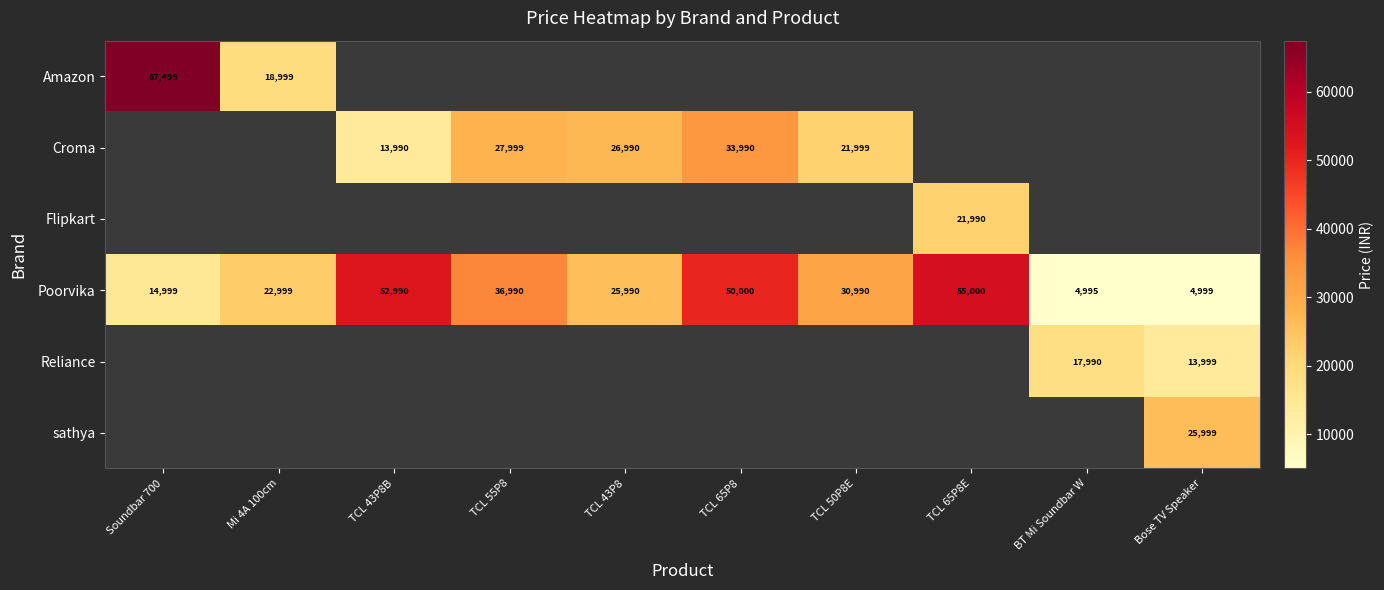

The value of Amazon at Mi 4A 100cm is 25262. True or false?

False